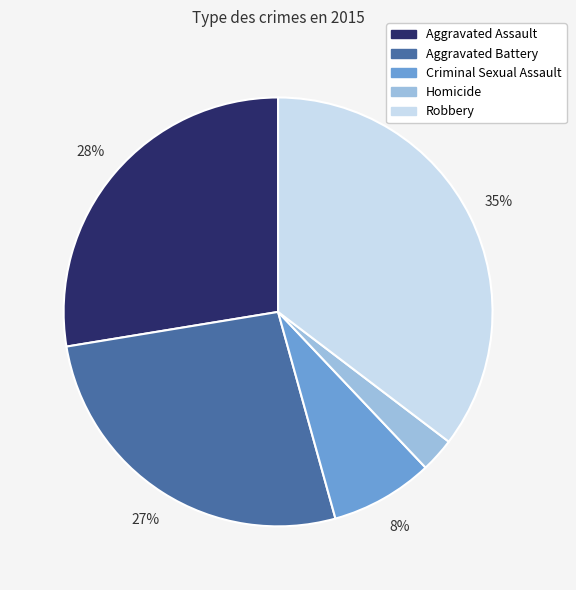

Which slice is the smallest?

Homicide